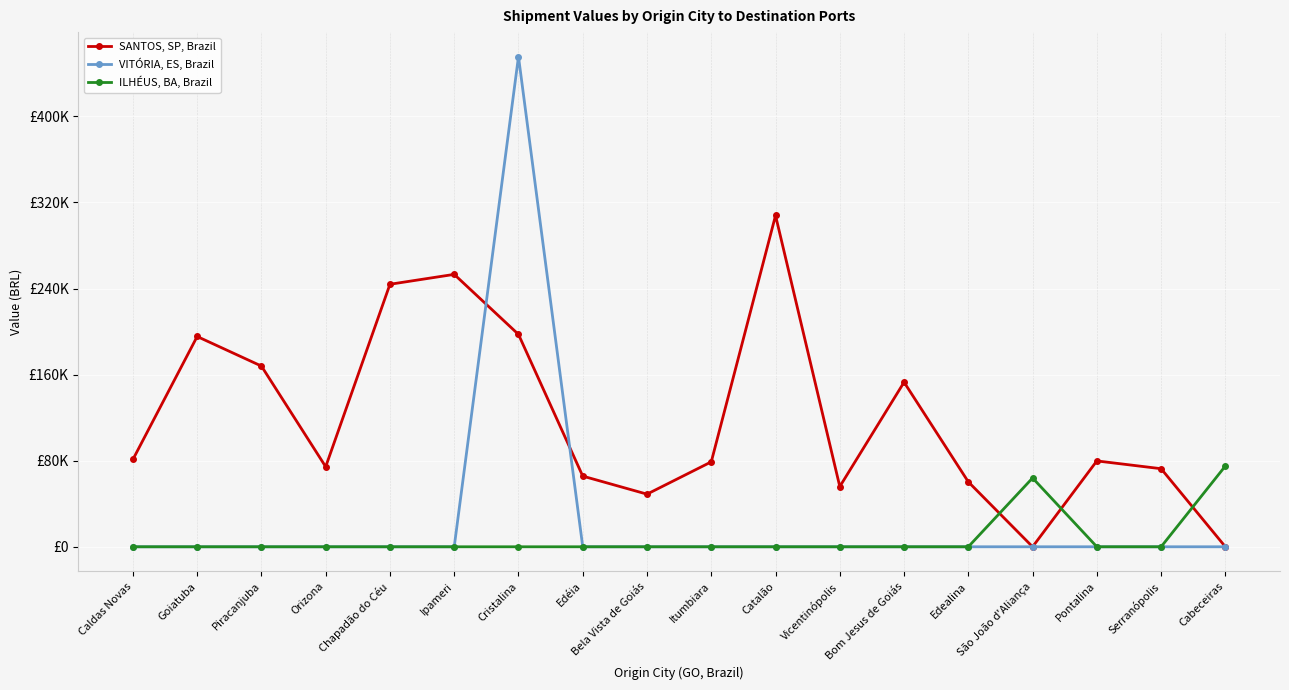

Which series changed the most between Ipameri and Cabeceiras?

SANTOS, SP, Brazil